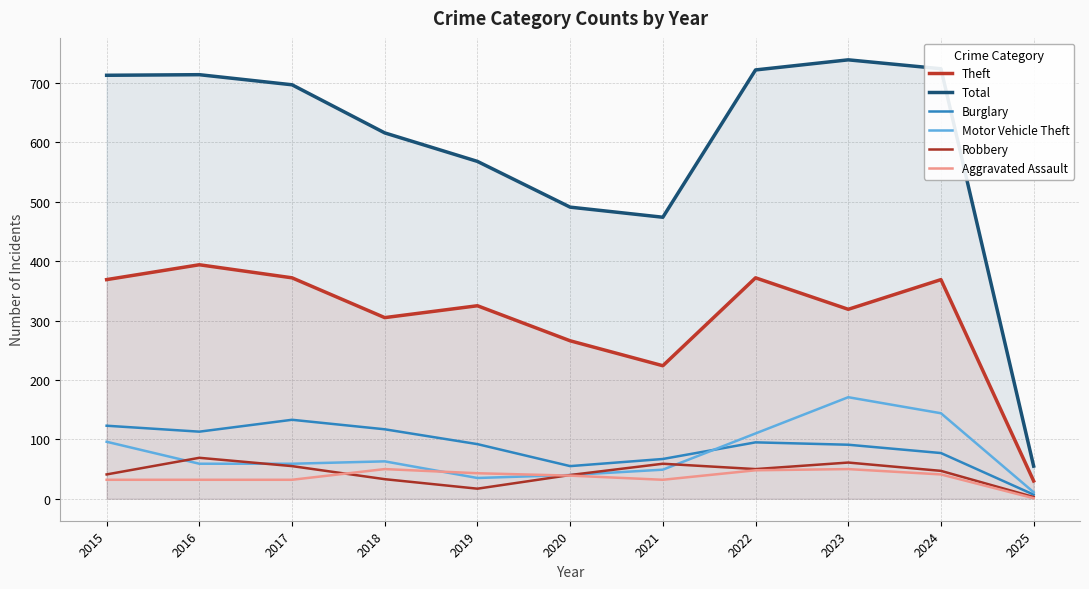

Which series has the largest range (max minus min)?

Total